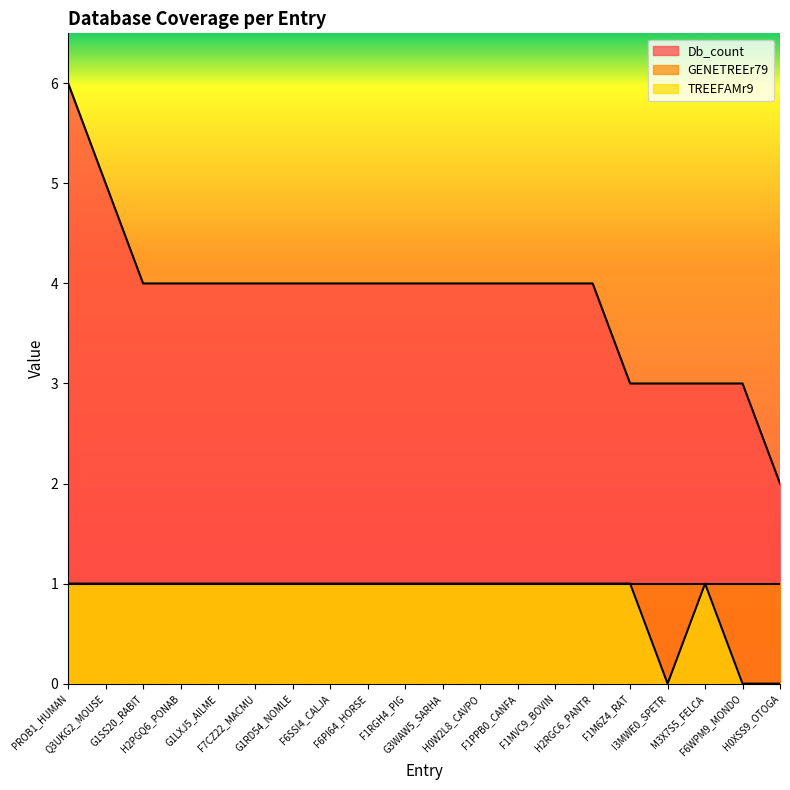

True or false: Db_count and TREEFAMr9 cross at least once.

False